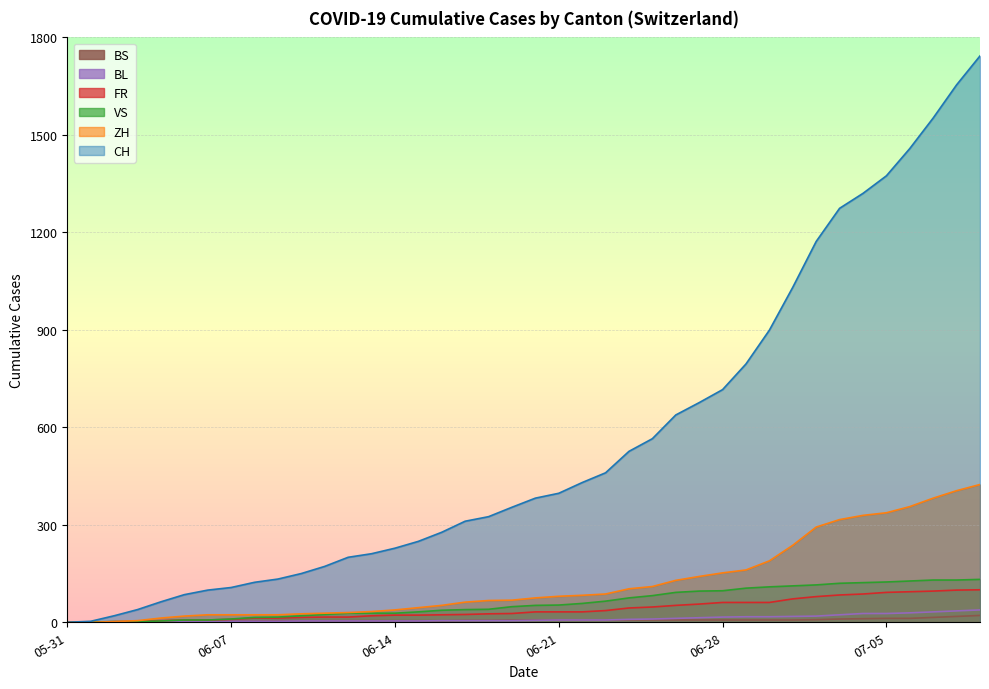

What is the spread (max minus min) of values at 2020-06-28?

709